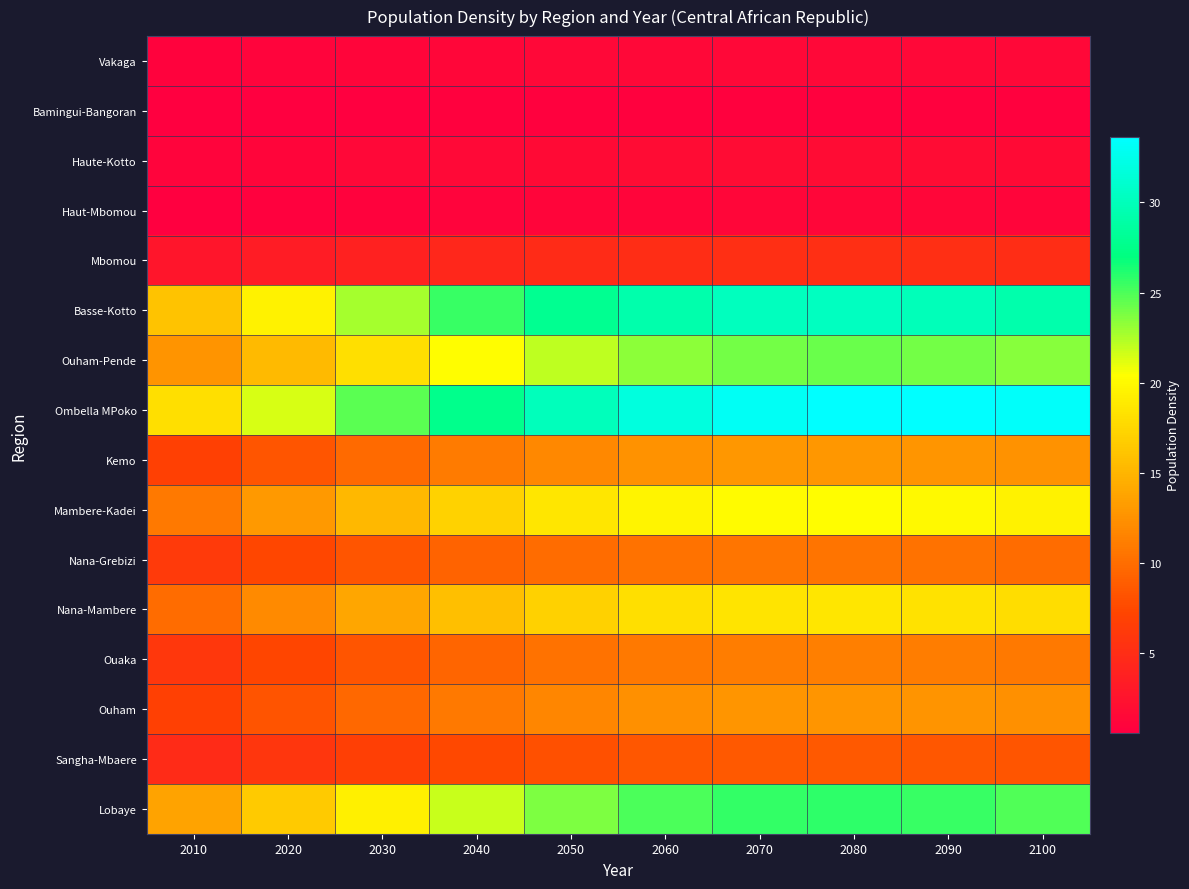

At which category is the sum across all series the highest?

2080